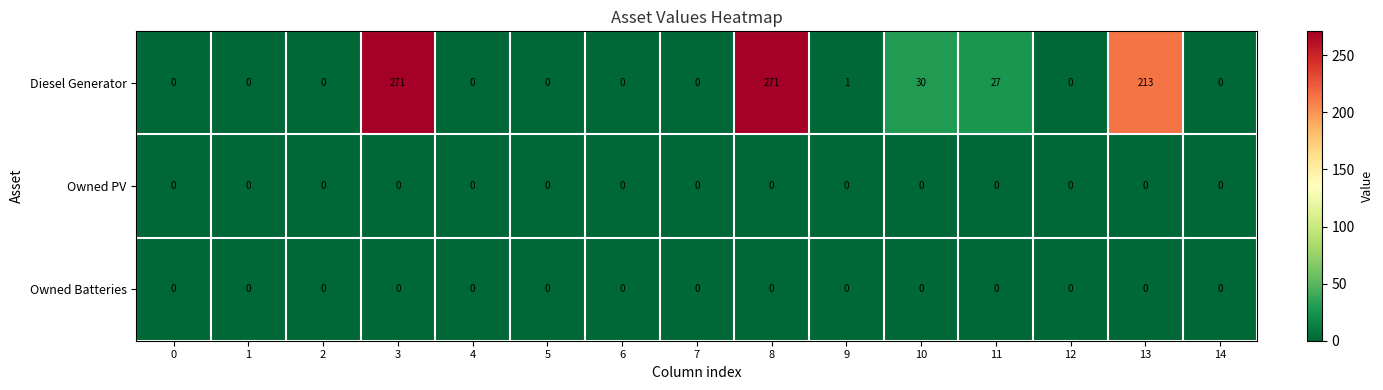

At which label is Diesel Generator closest to 135?

13